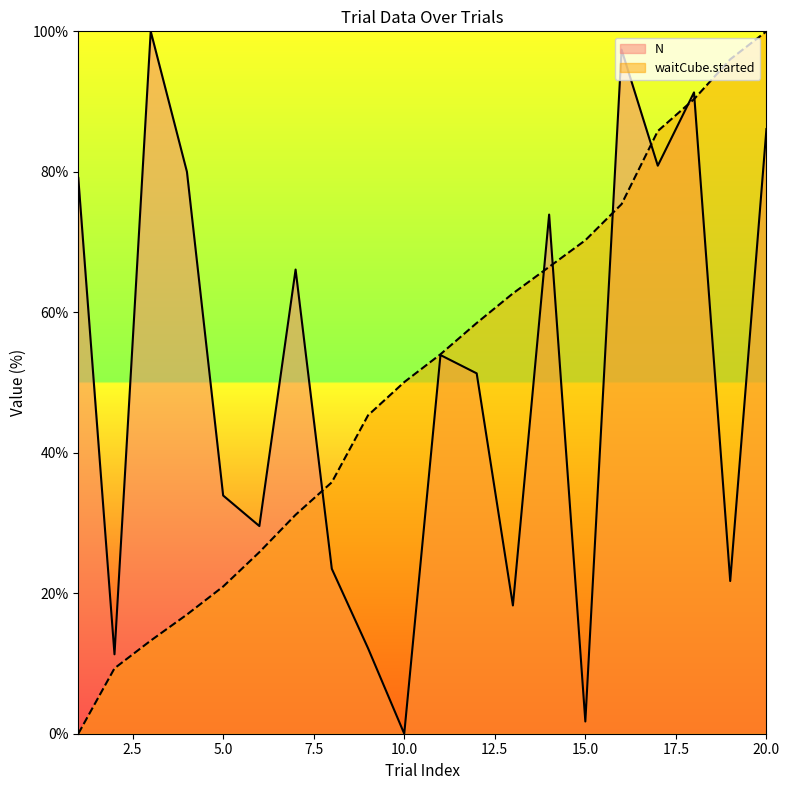

The value of N at 12 is 51.3. True or false?

True